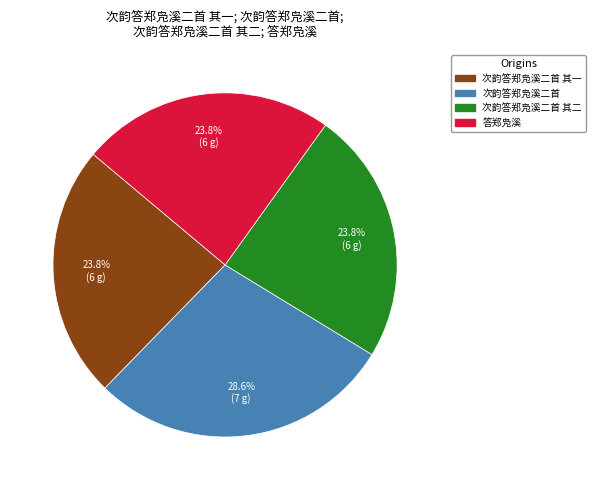

True or false: 次韵答郑凫溪二首 其一 accounts for 24% of the total.

True